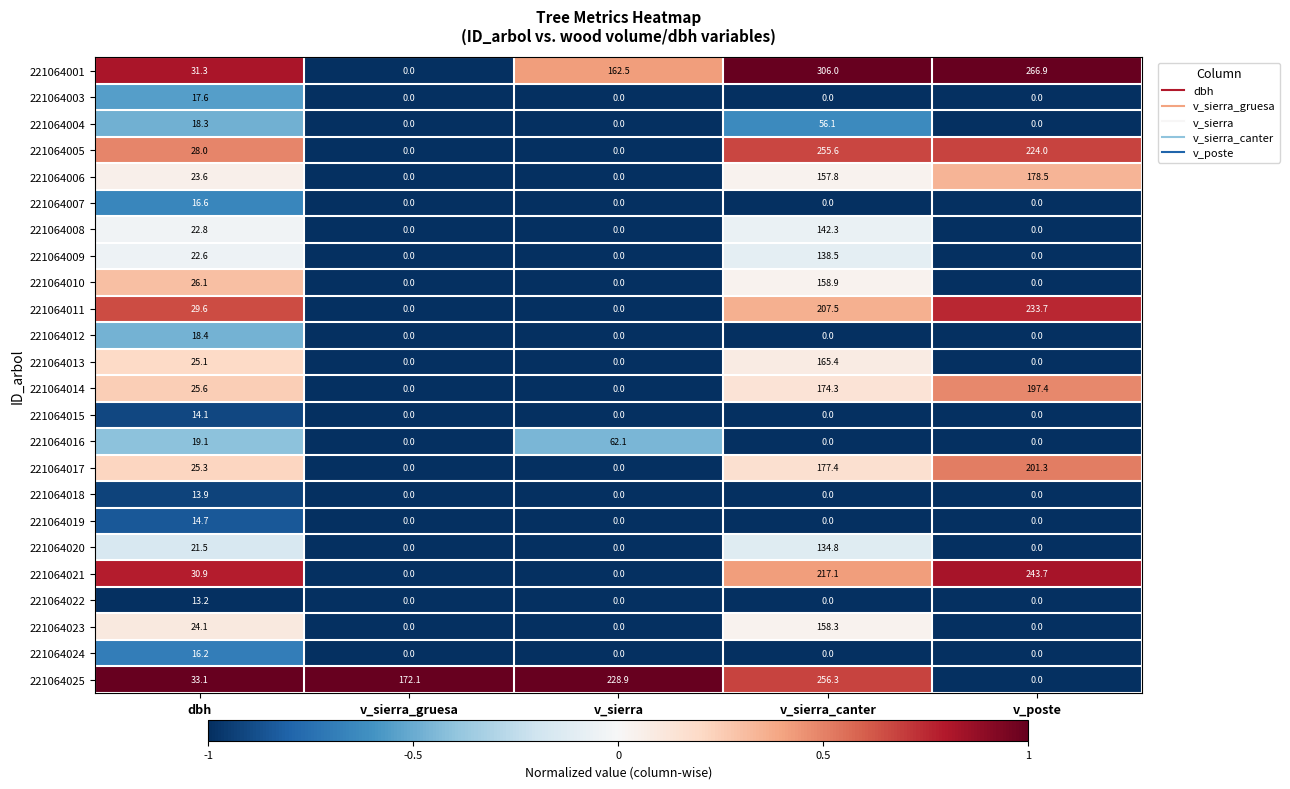

Which label corresponds to the largest value in the chart?

v_sierra_canter